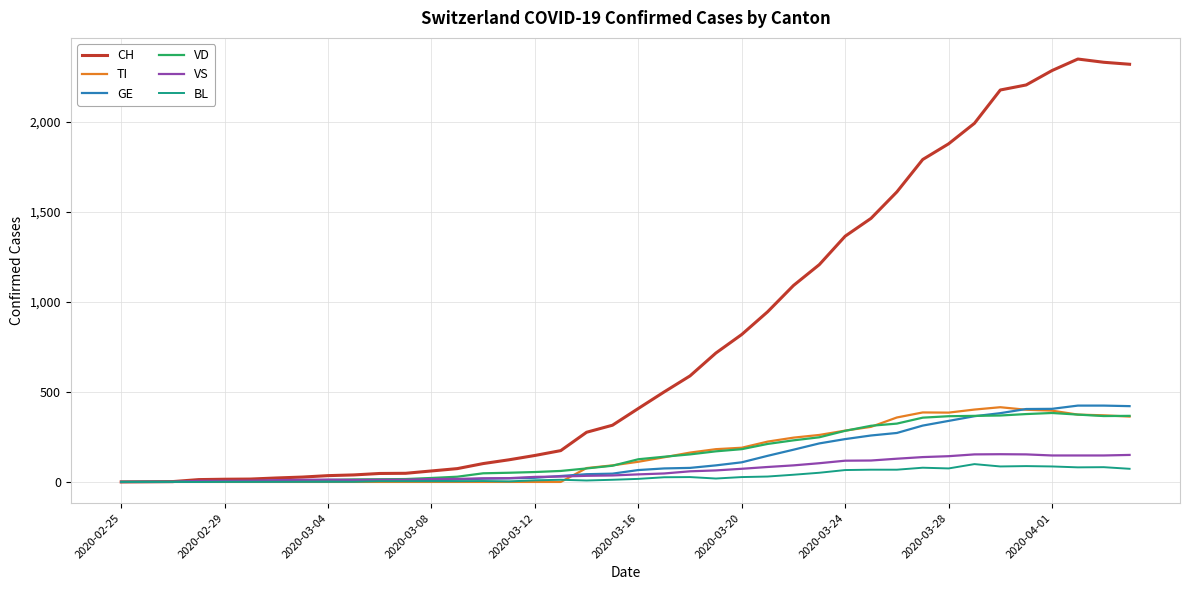

Does the chart have visible grid lines?

Yes